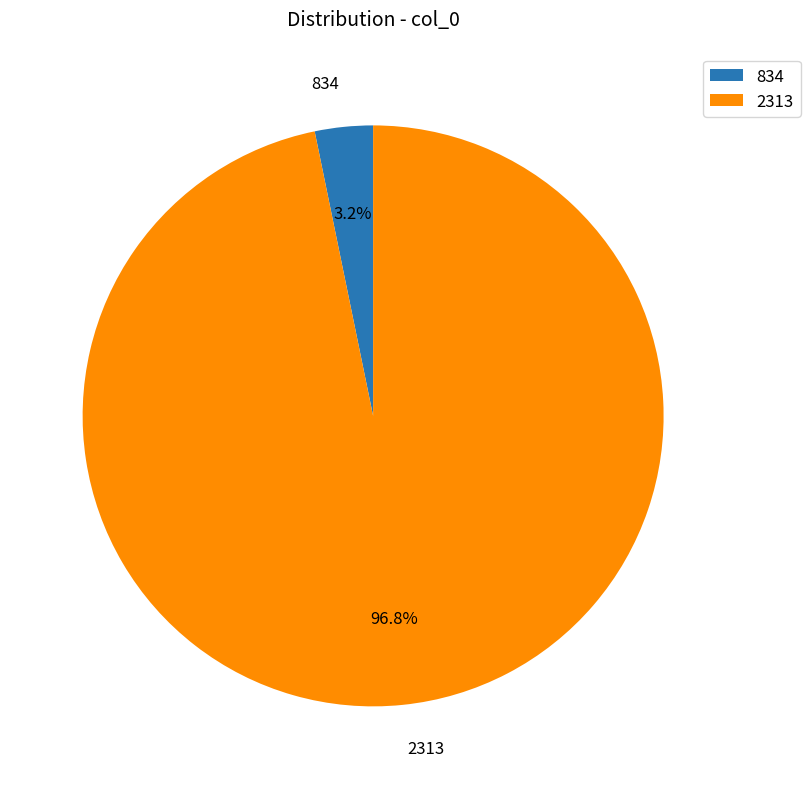

Rank the categories by value from lowest to highest.

834, 2313